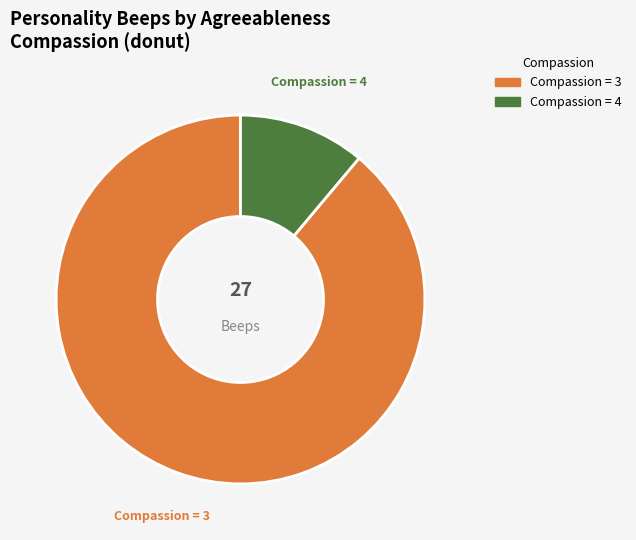

To the nearest percent, what is the average slice percentage?

50%